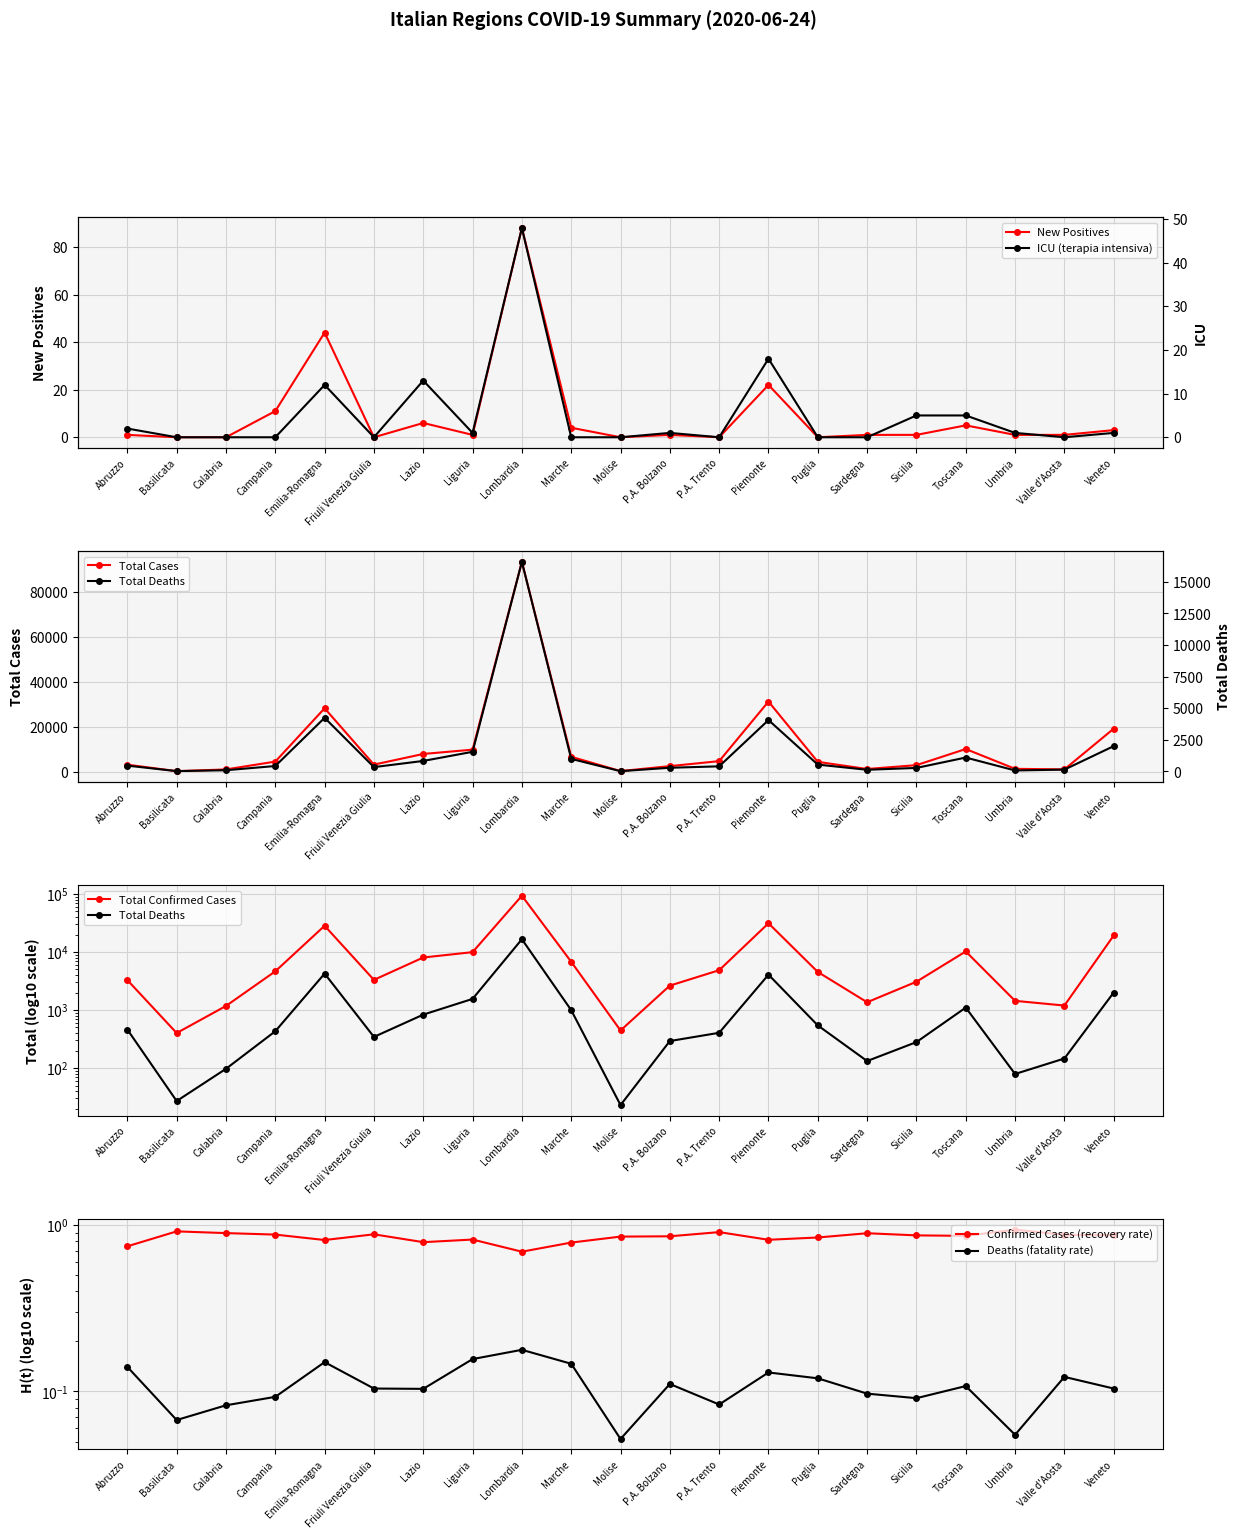

What is the highest value of the terapia_intensiva series?

48